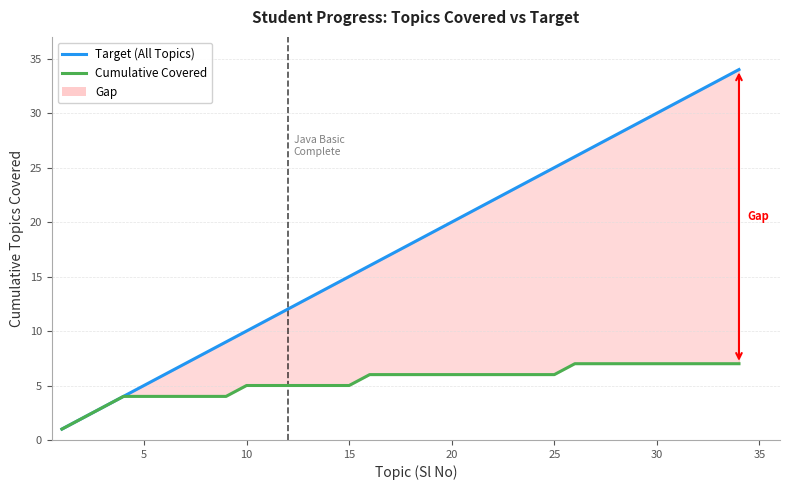

List the series in order of their overall mean, highest first.

Target (All Topics), Cumulative Covered